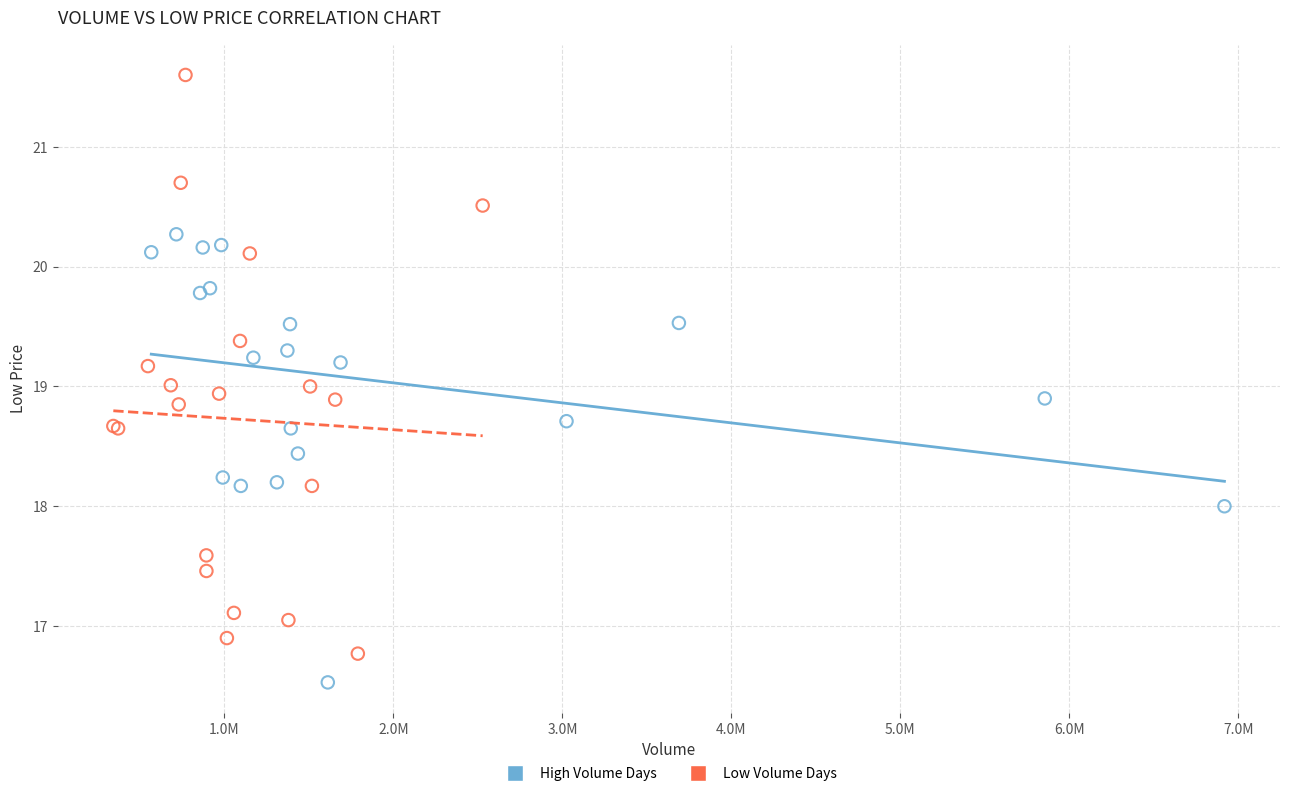

Which series has the largest Y range (max minus min)?

Low Volume Days